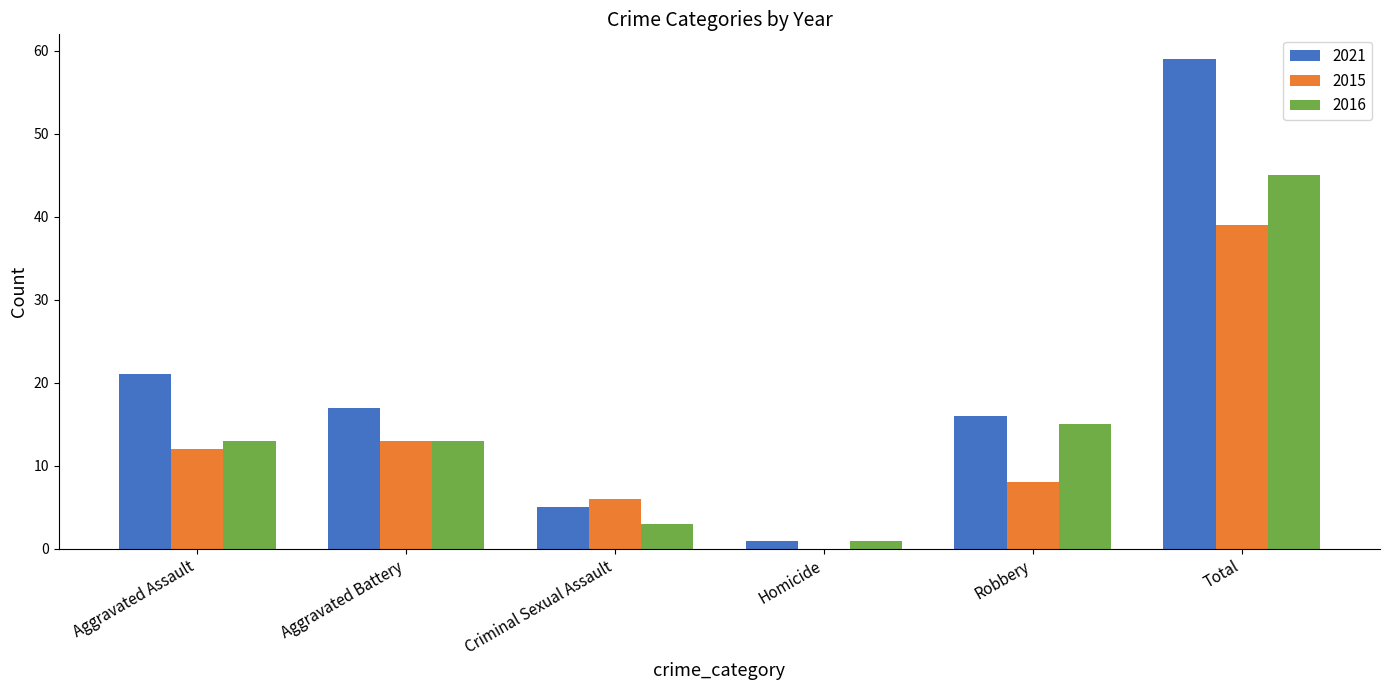

Are the bars horizontal?

No